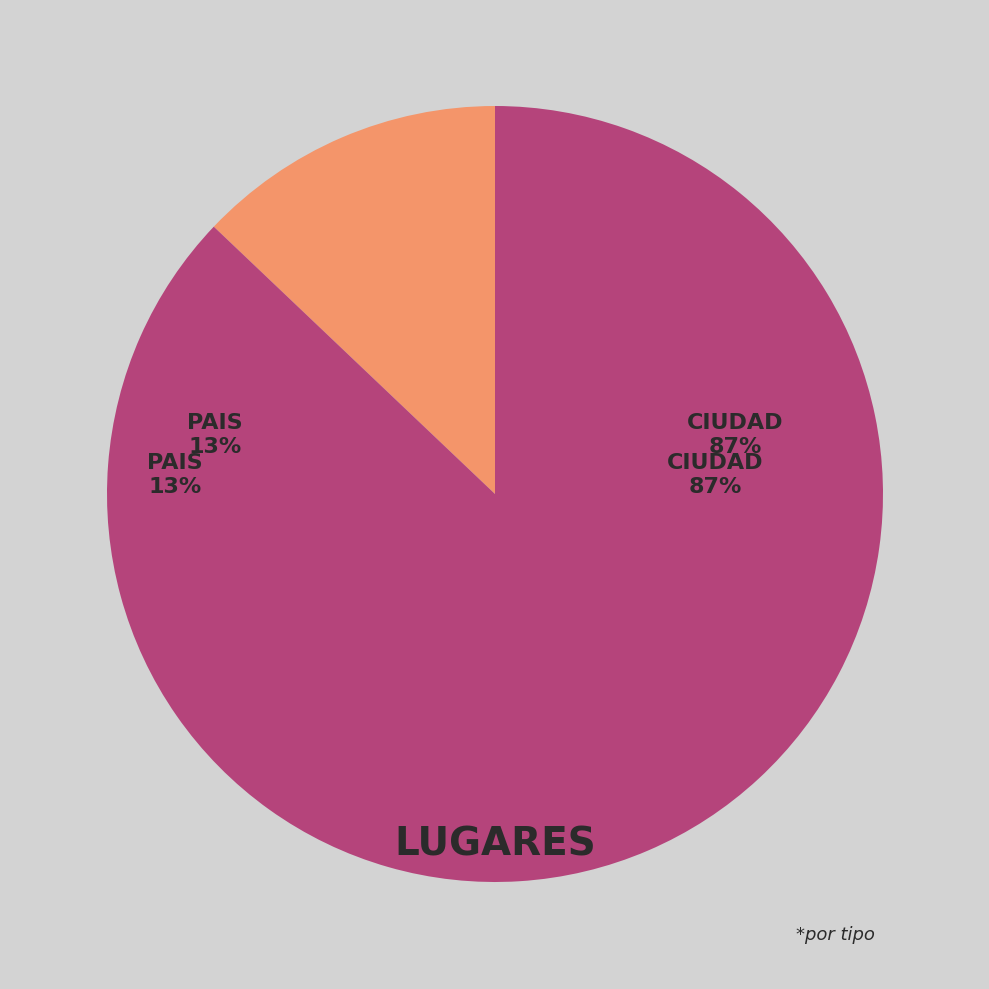

Is there a majority slice in this chart?

Yes